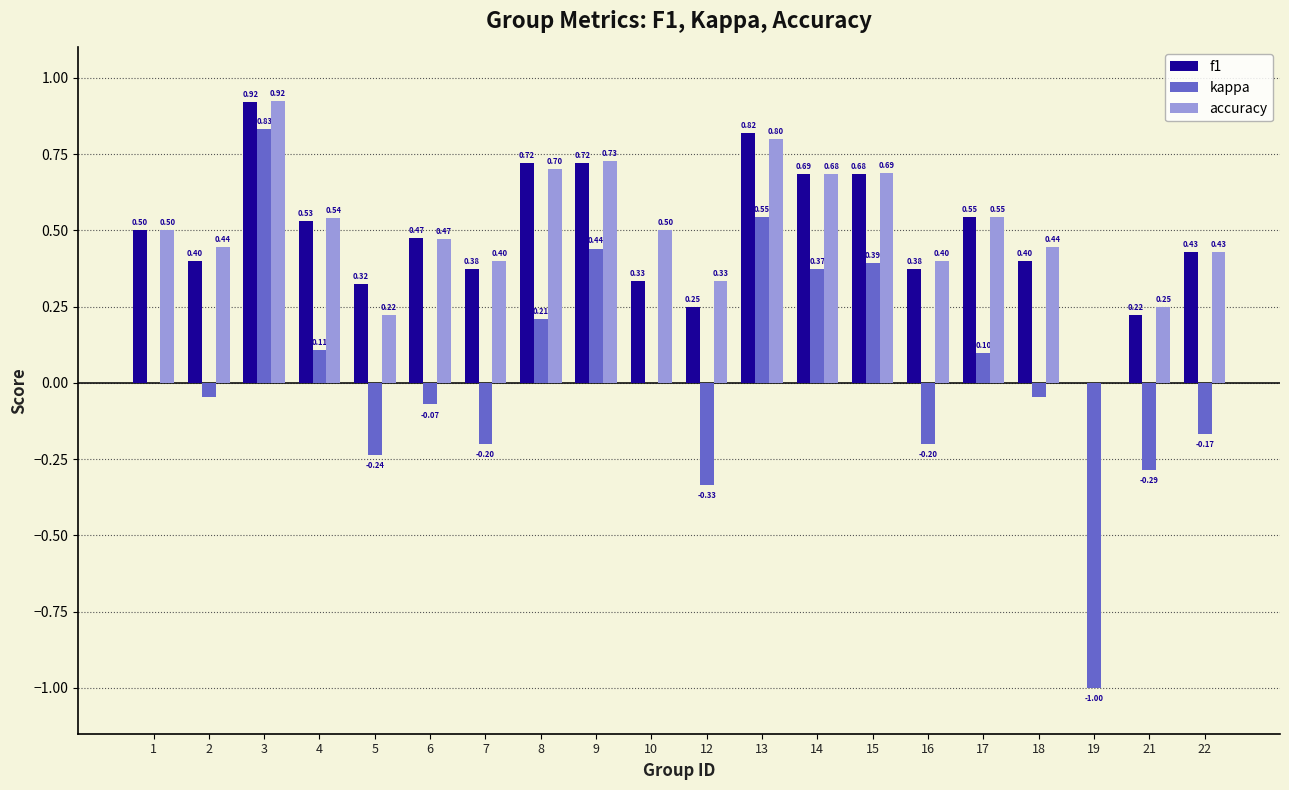

Between 13 and 14, which series saw the biggest shift?

kappa